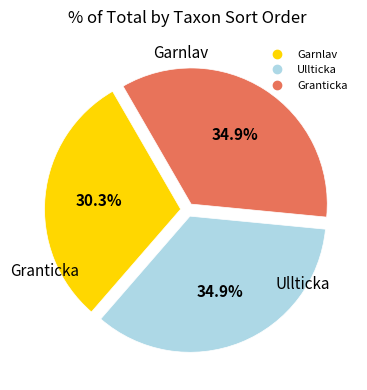

Count the number of slices in the pie.

3